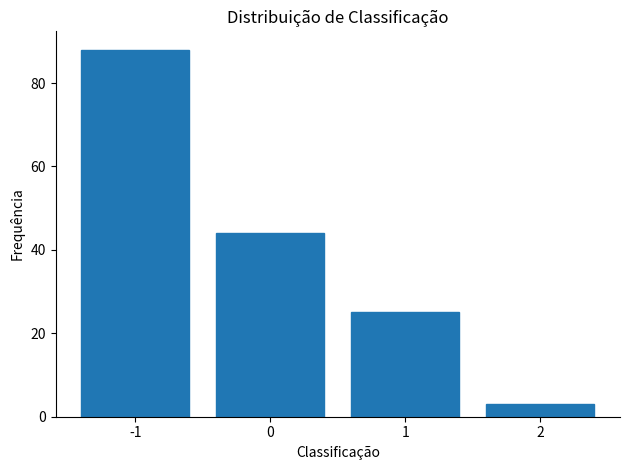

Reading left to right, list all the values displayed in this chart.

88	44	25	3